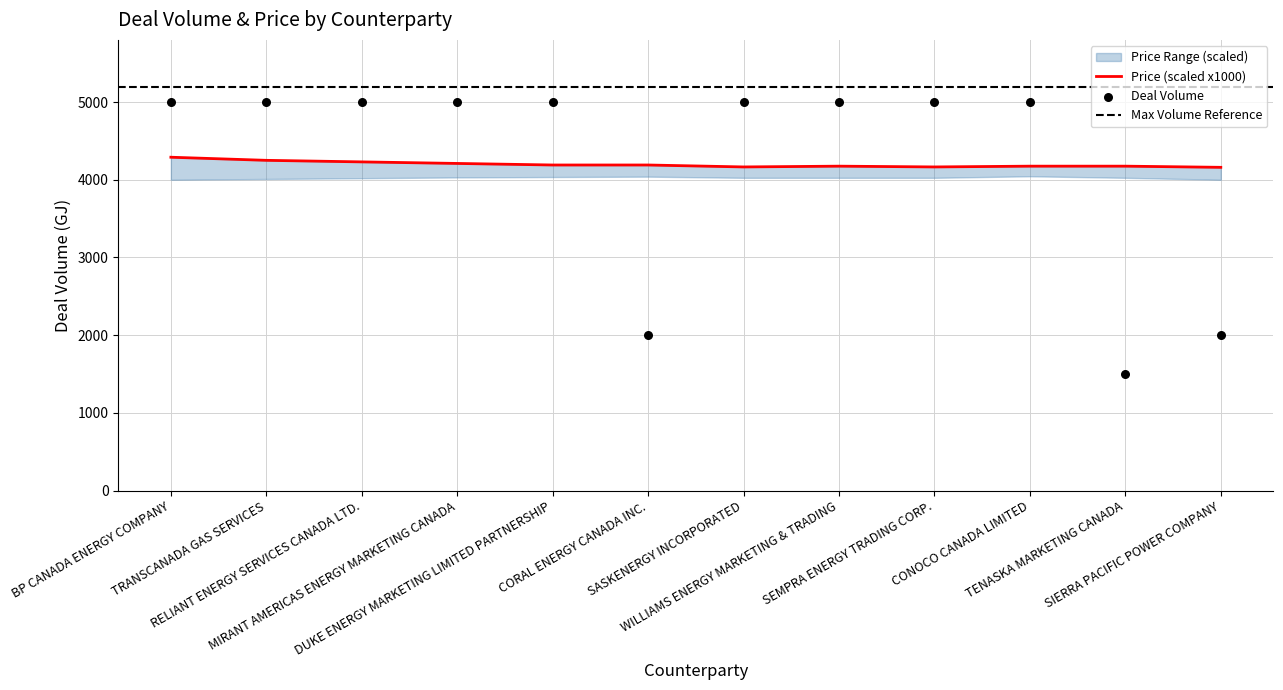

What is the total value across all series at TENASKA MARKETING CANADA?

5675